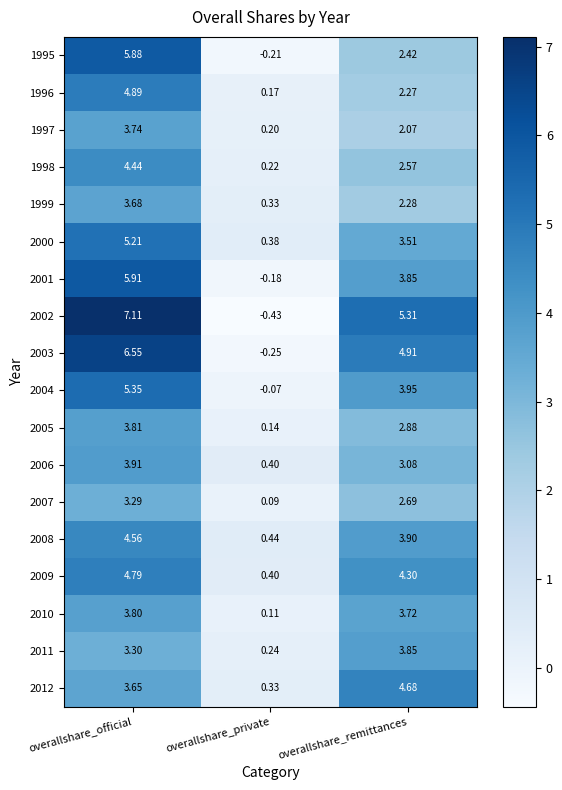

Which series changed the most between overallshare_official and overallshare_remittances?

1995